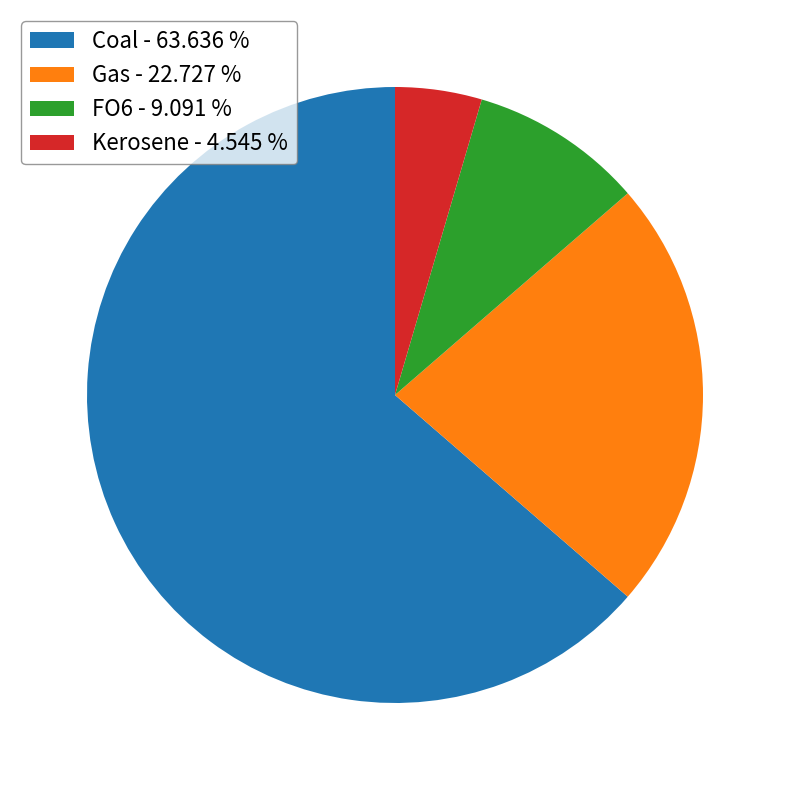

Does any single category account for the majority?

Yes